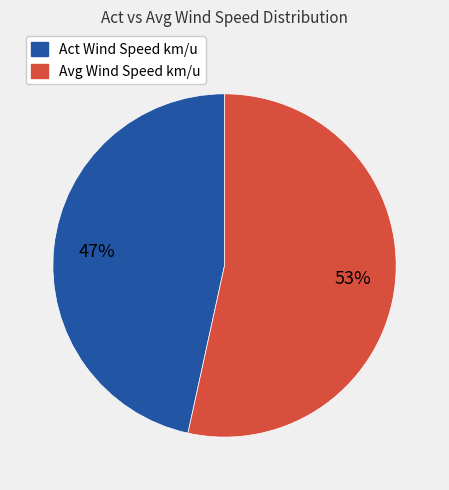

Is there a majority slice in this chart?

Yes